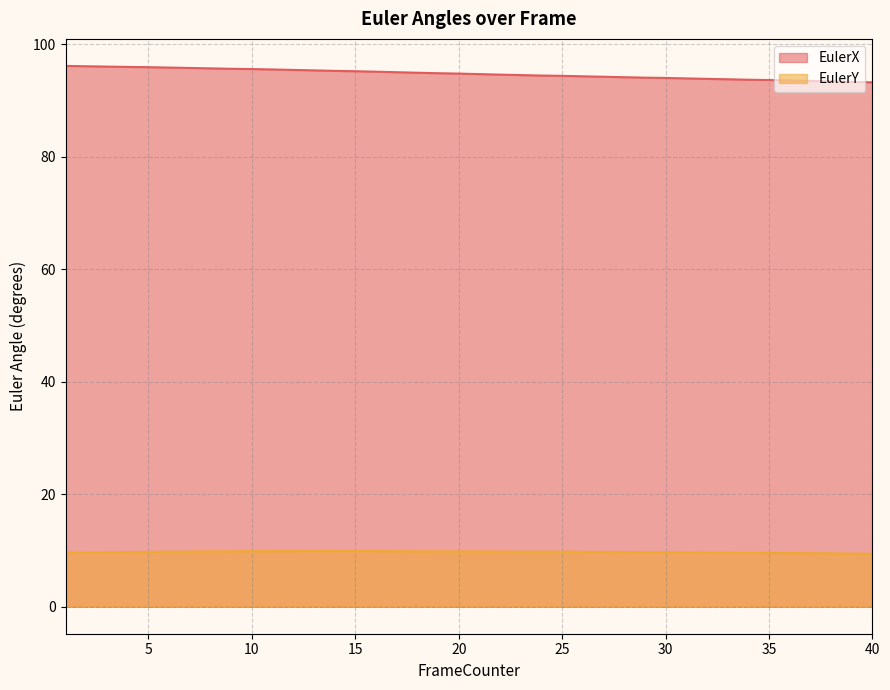

What is the minimum value for EulerX?

93.3